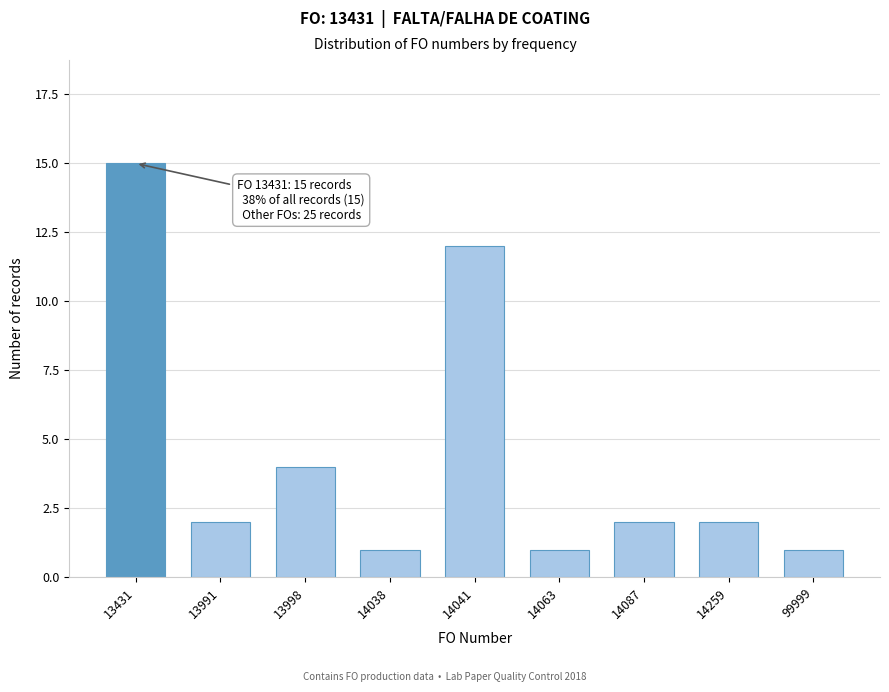

Reading left to right, extract all data points from this chart.

15	2	4	1	12	1	2	2	1